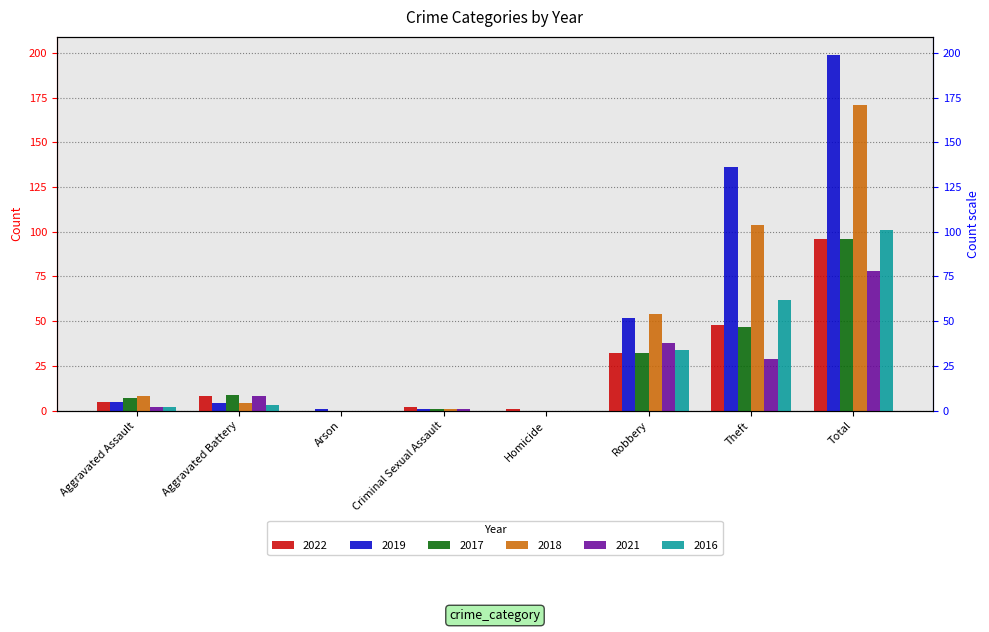

How many data points in 2022 are less than 8?

4